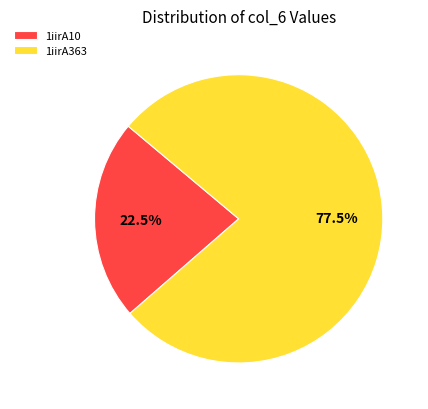

To the nearest percent, what is the difference between the 1iirA363 and 1iirA10 slice percentages?

55%